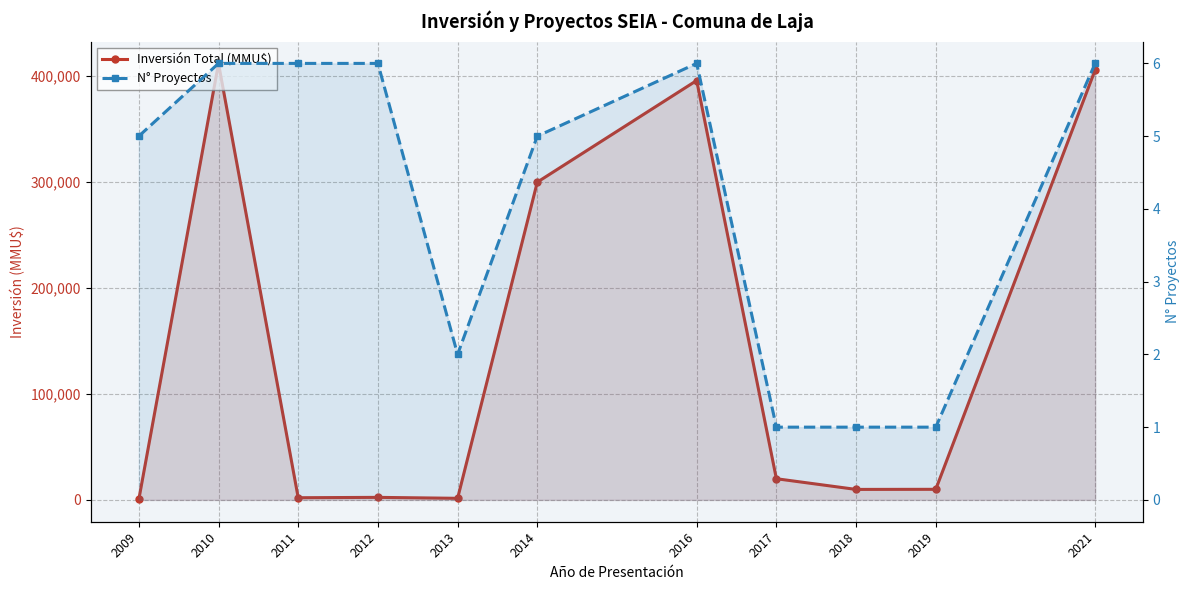

The value of Inversión Total (MMU$) at 2011 is 3072. True or false?

False